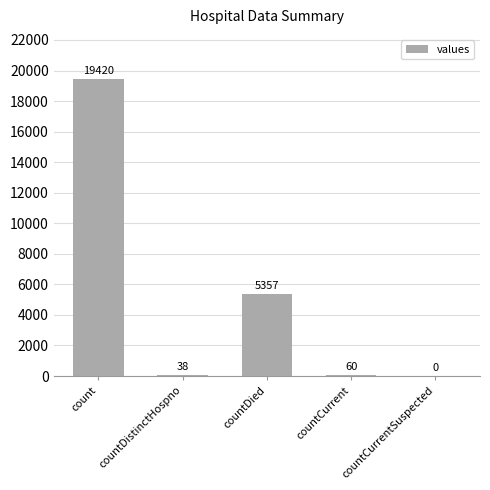

At which category does the chart reach its peak across all series?

count